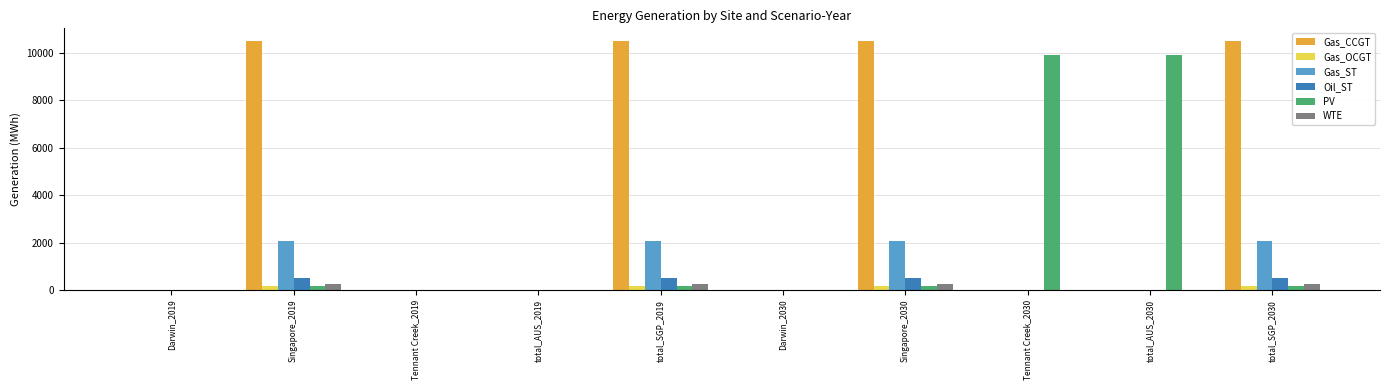

How many data points does each series have?

10